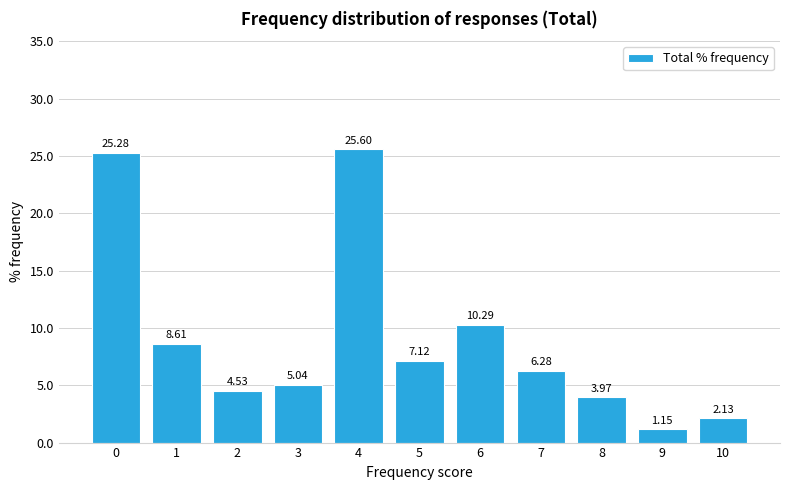

Which has a higher value, 4 or 6?

4